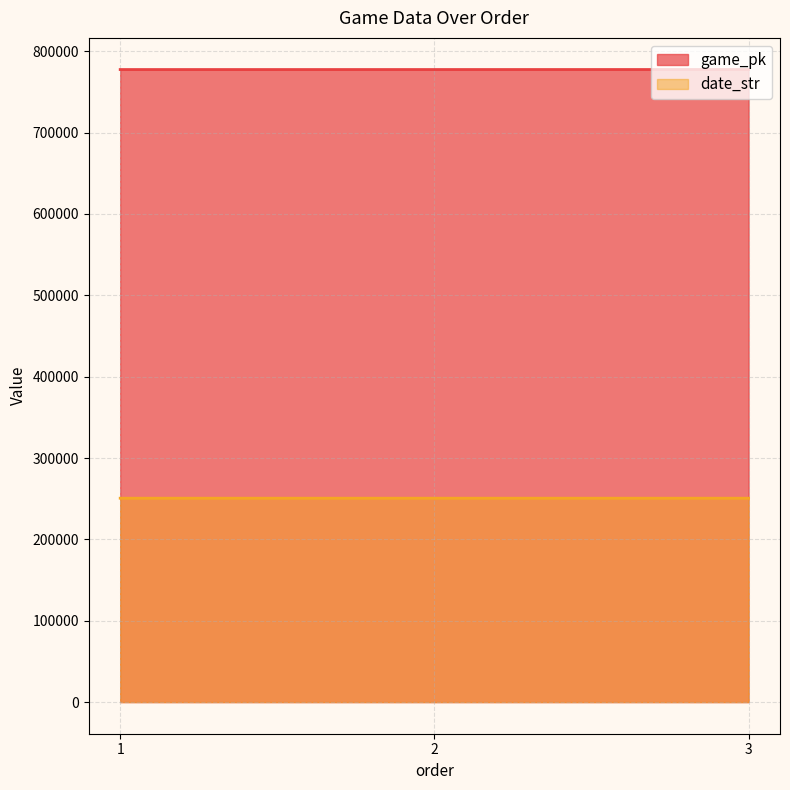

Does the chart have visible grid lines?

Yes